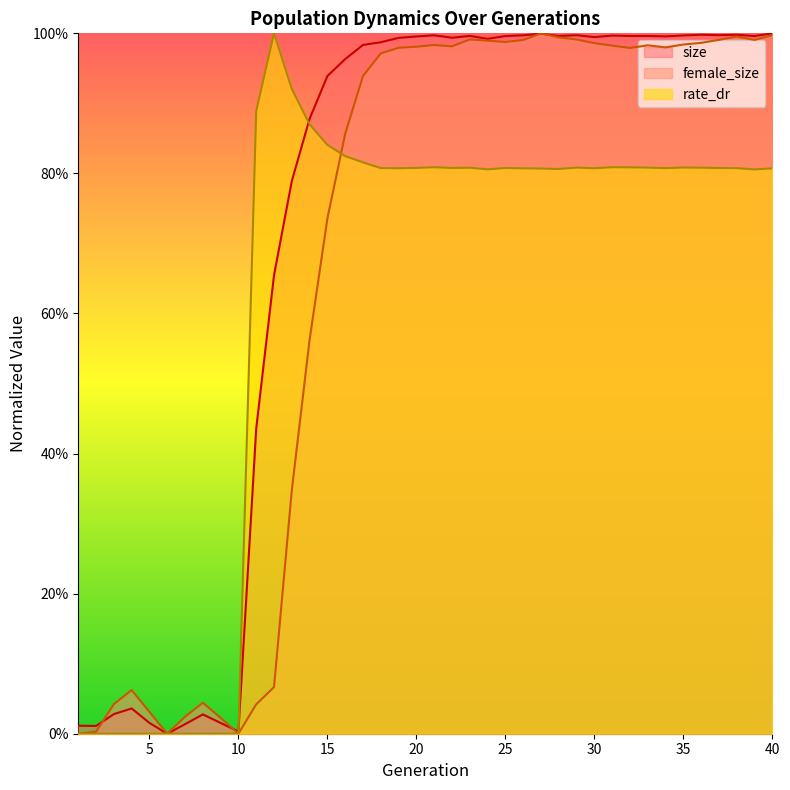

Between 29 and 25, which is larger?

29